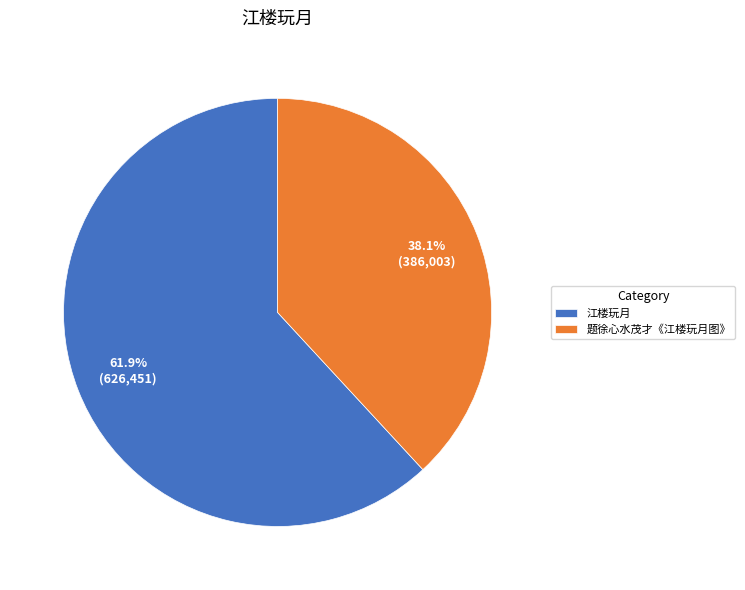

To the nearest percent, what portion does 江楼玩月 represent?

62%